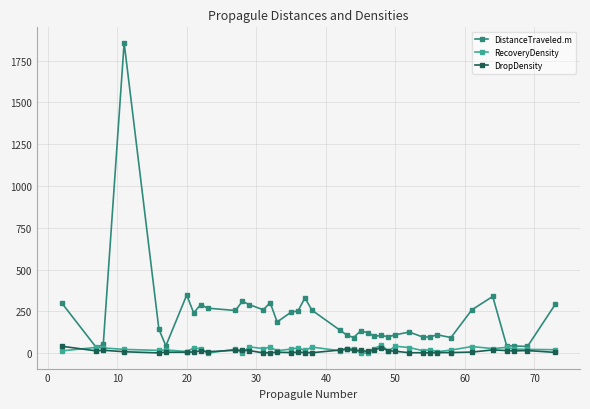

Which series has the largest range (max minus min)?

DistanceTraveled.m